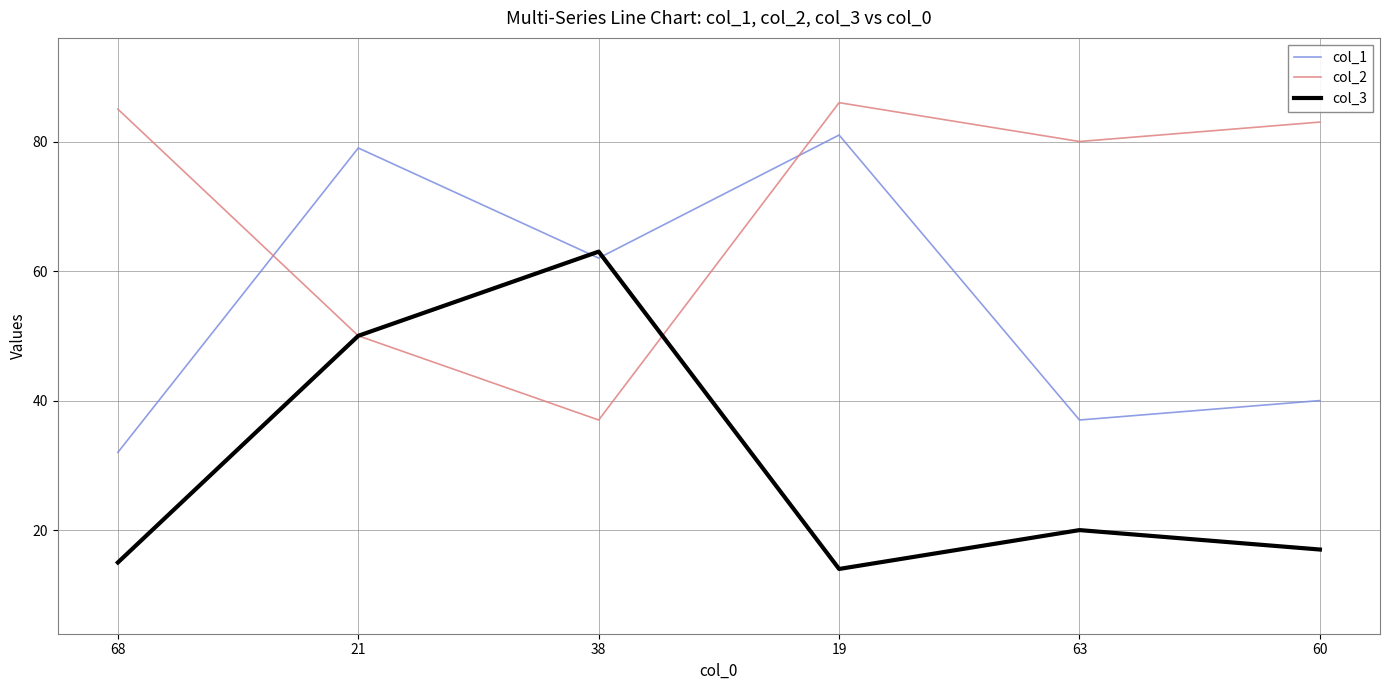

What is the difference between the maximum and minimum values in the col_1 series?

49